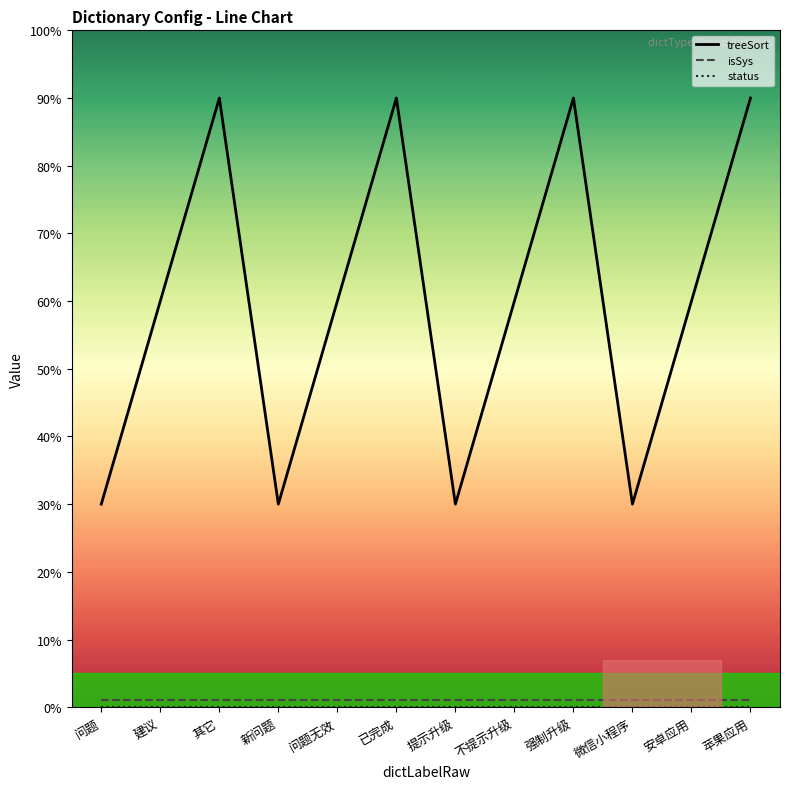

What is the total value across all series at 安卓应用?

61